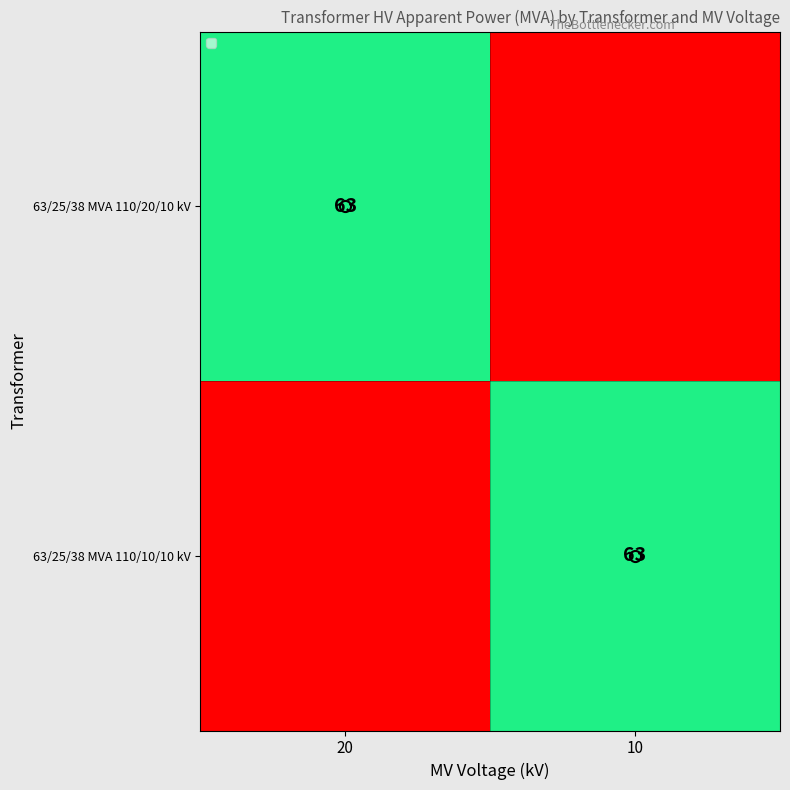

True or false: 63/25/38 MVA 110/20/10 kV has a value of 63 at 20.

True